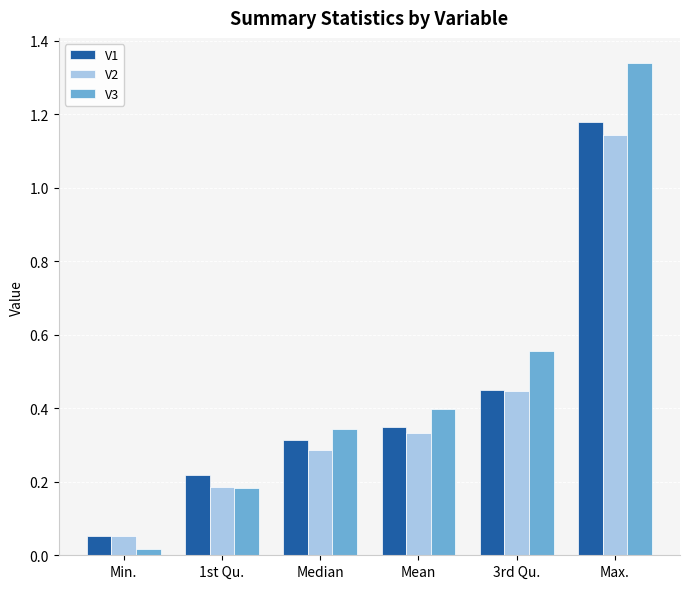

What is the label of the 6th bar from the right?

Min.